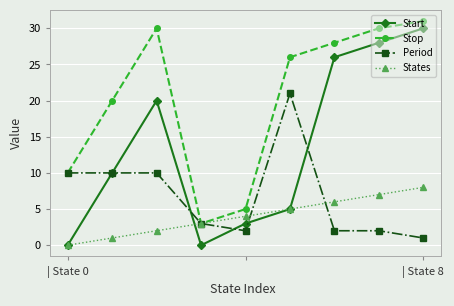

What is the greatest value displayed?

31